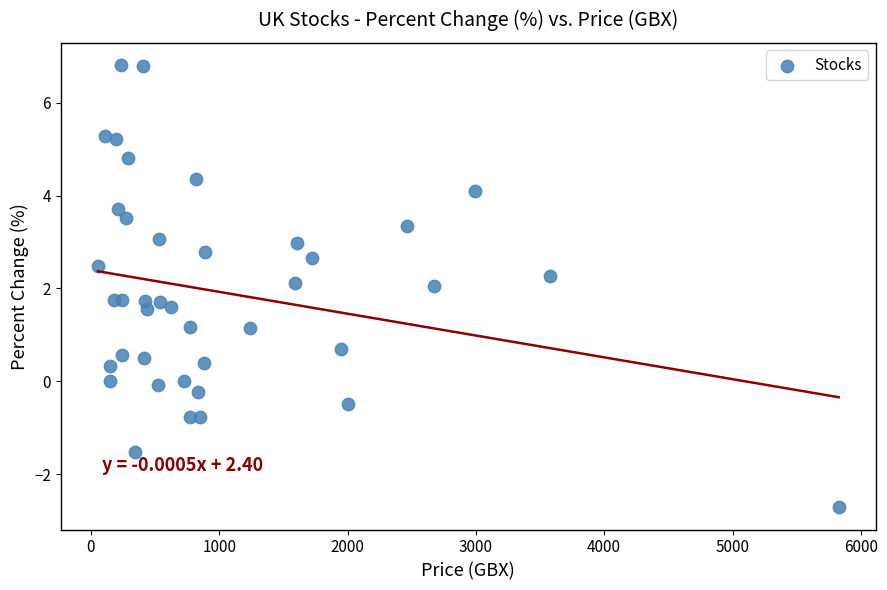

What is the range of X values (max minus min)?

5773.3